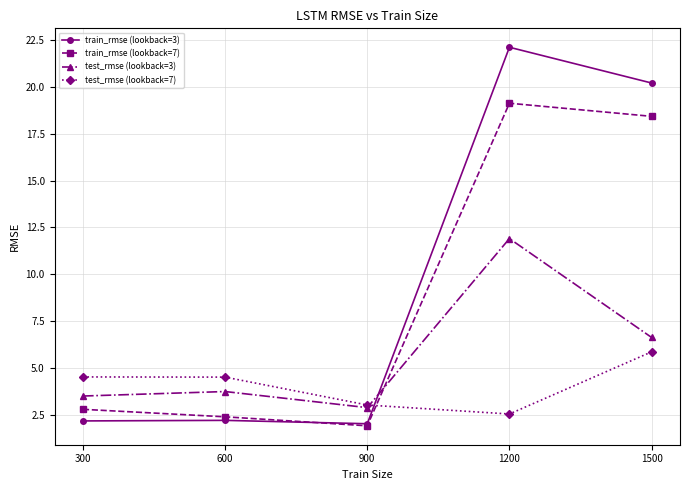

The train_rmse (lookback=7) series shows 4.1 at 600. True or false?

False